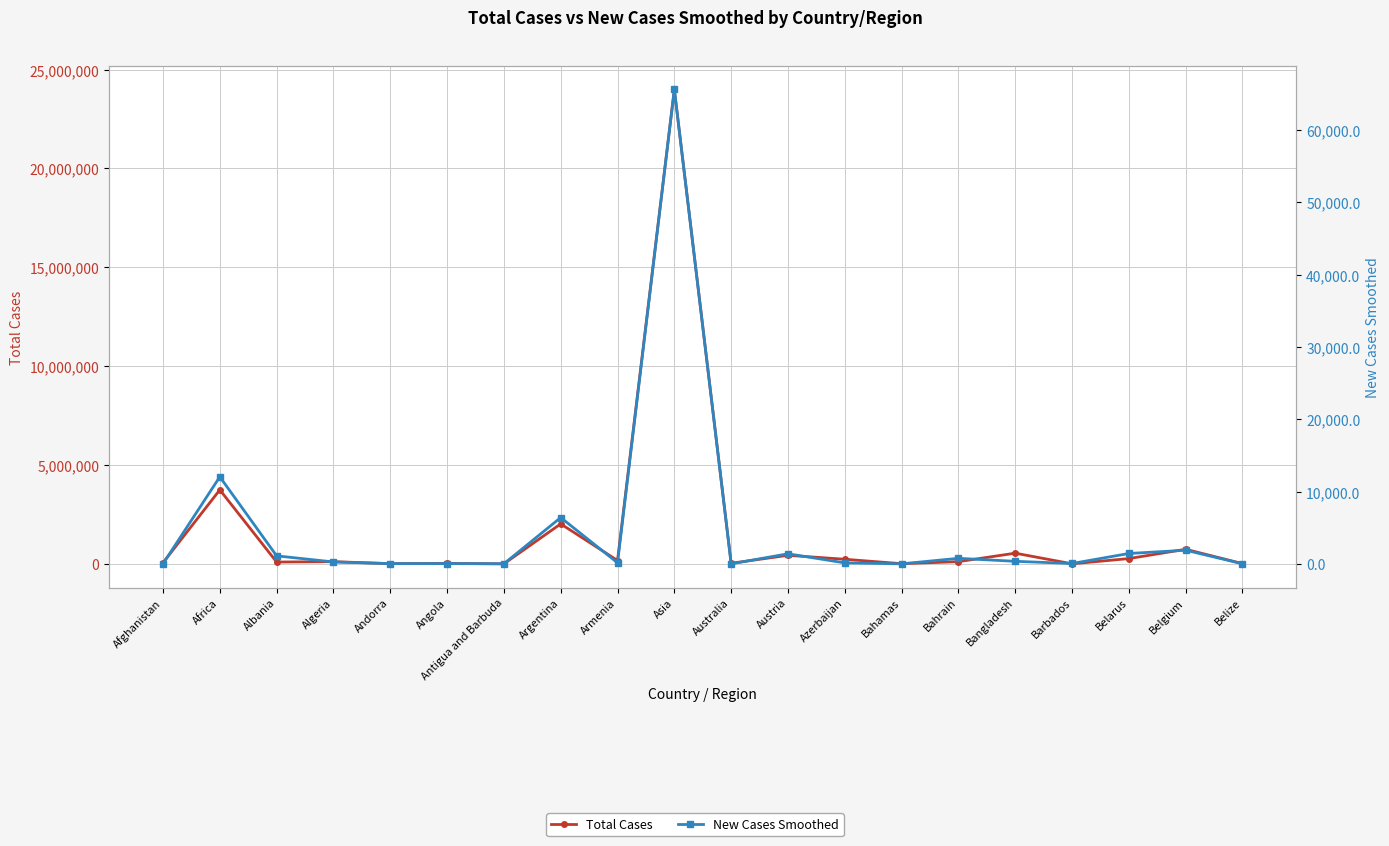

What is the smallest value displayed?

6.7